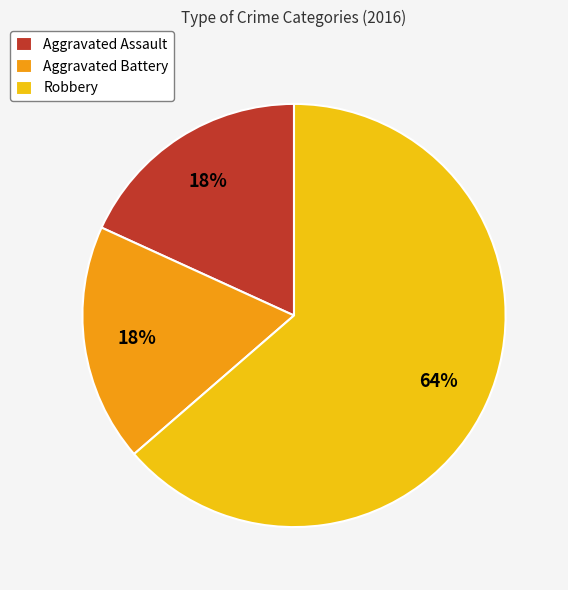

Approximately how many times larger is the value at Aggravated Assault compared to Robbery?

0.3